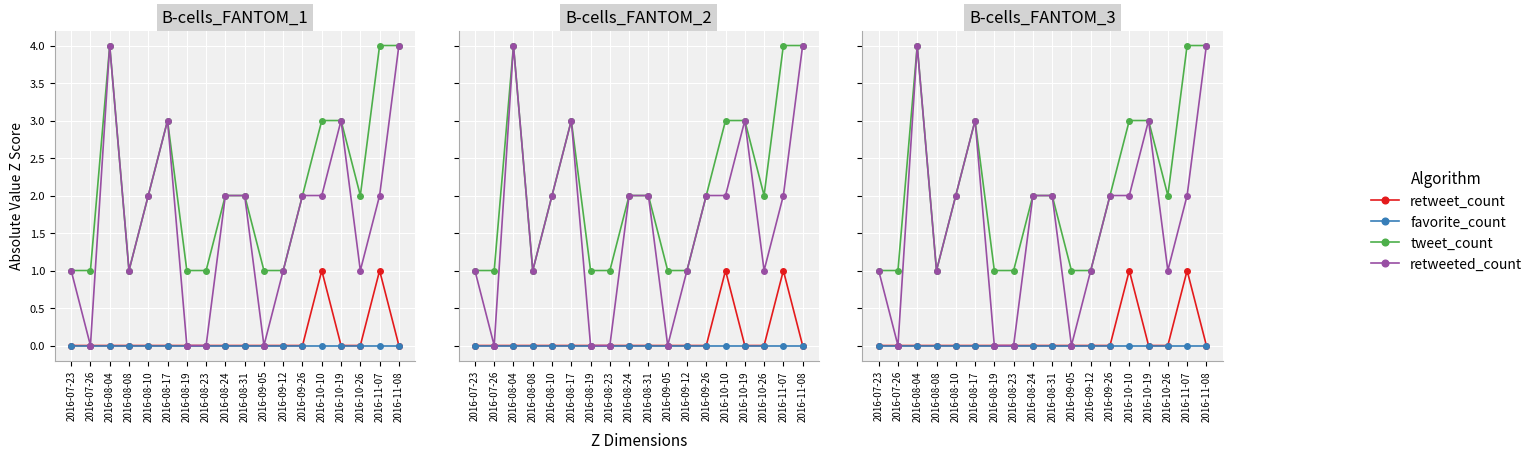

At which category is the sum across all series the highest?

2016-08-04